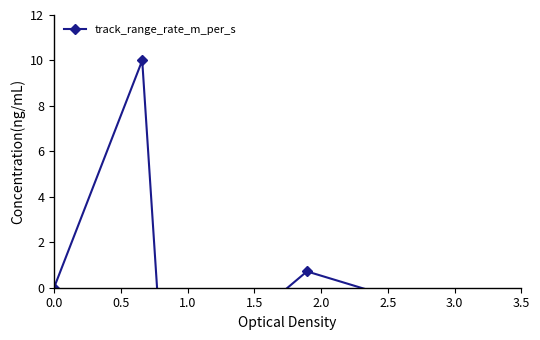

How many data points are above 0?

2